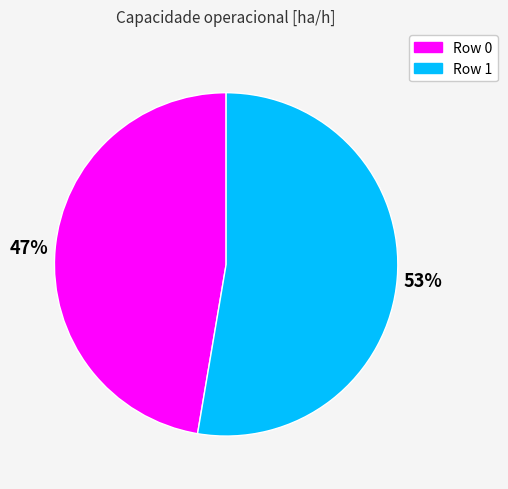

To the nearest percent, what is the combined percentage of Row 0 and Row 1?

100%